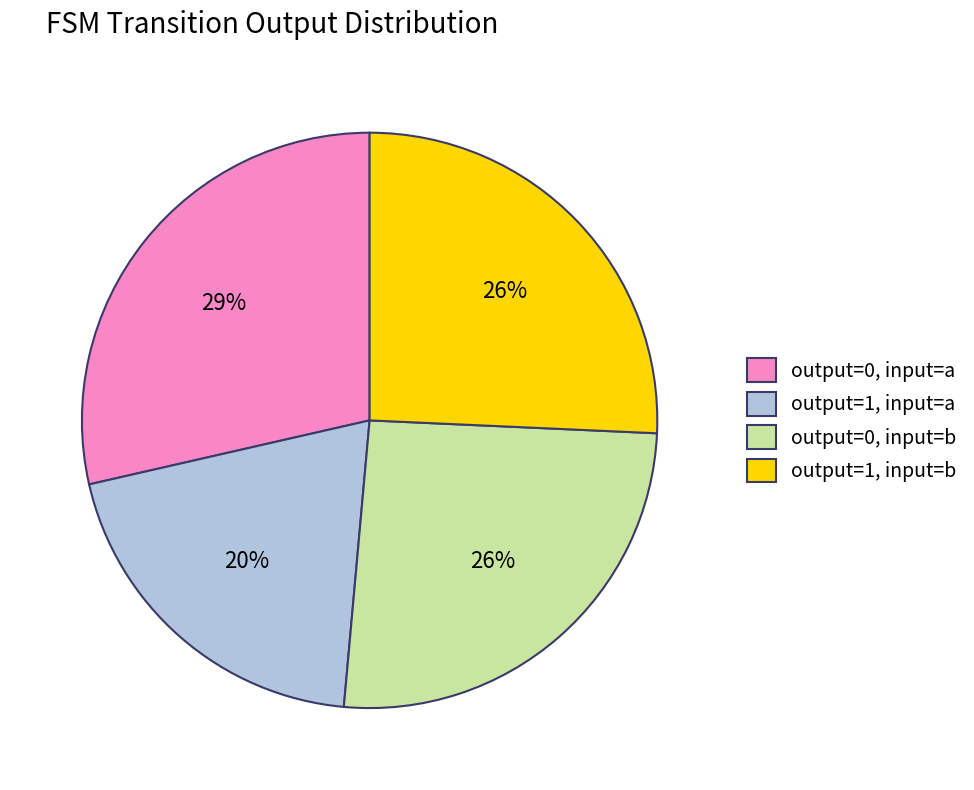

Is there any slice that represents more than half of the pie?

No